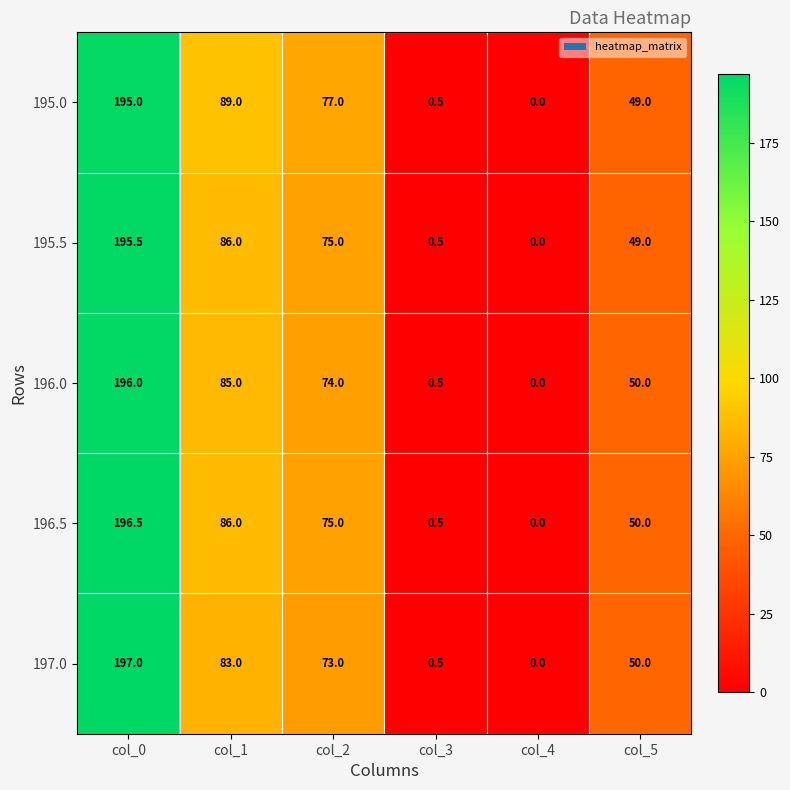

What is the sum of the 196.0 values at col_1 and col_2?

159.0